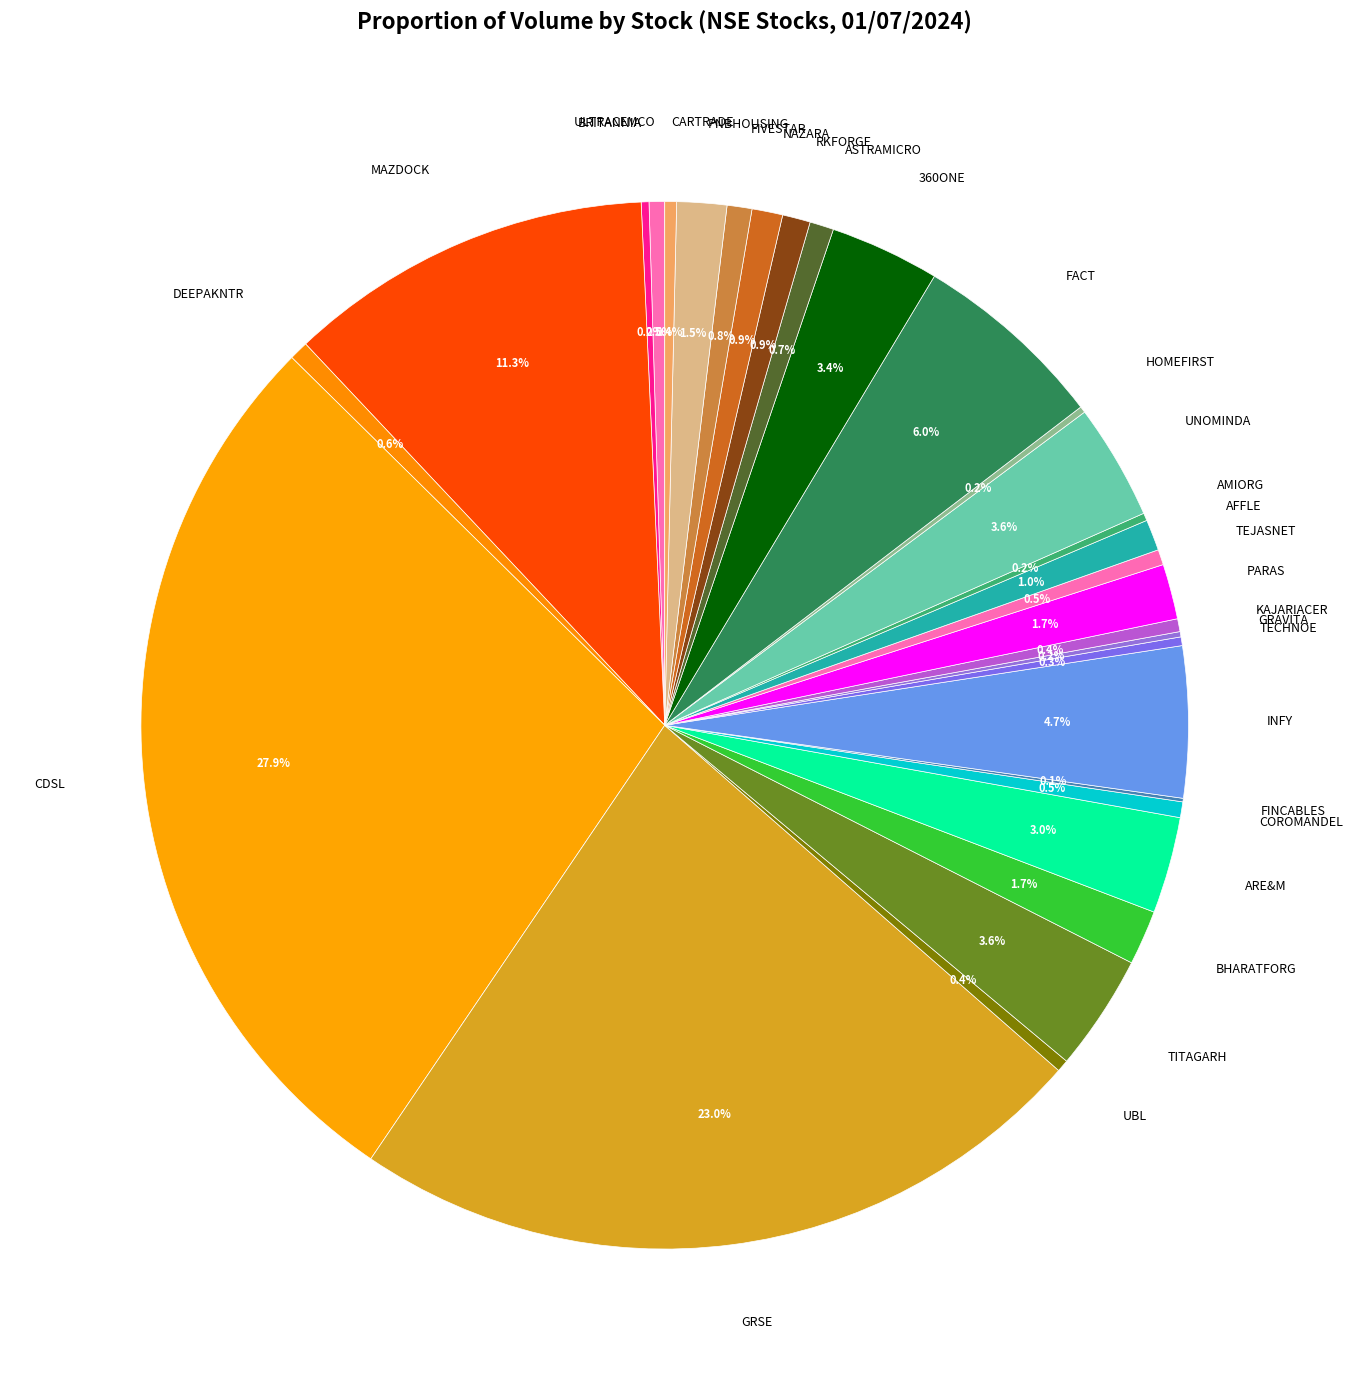

True or false: NAZARA accounts for 1% of the total.

True